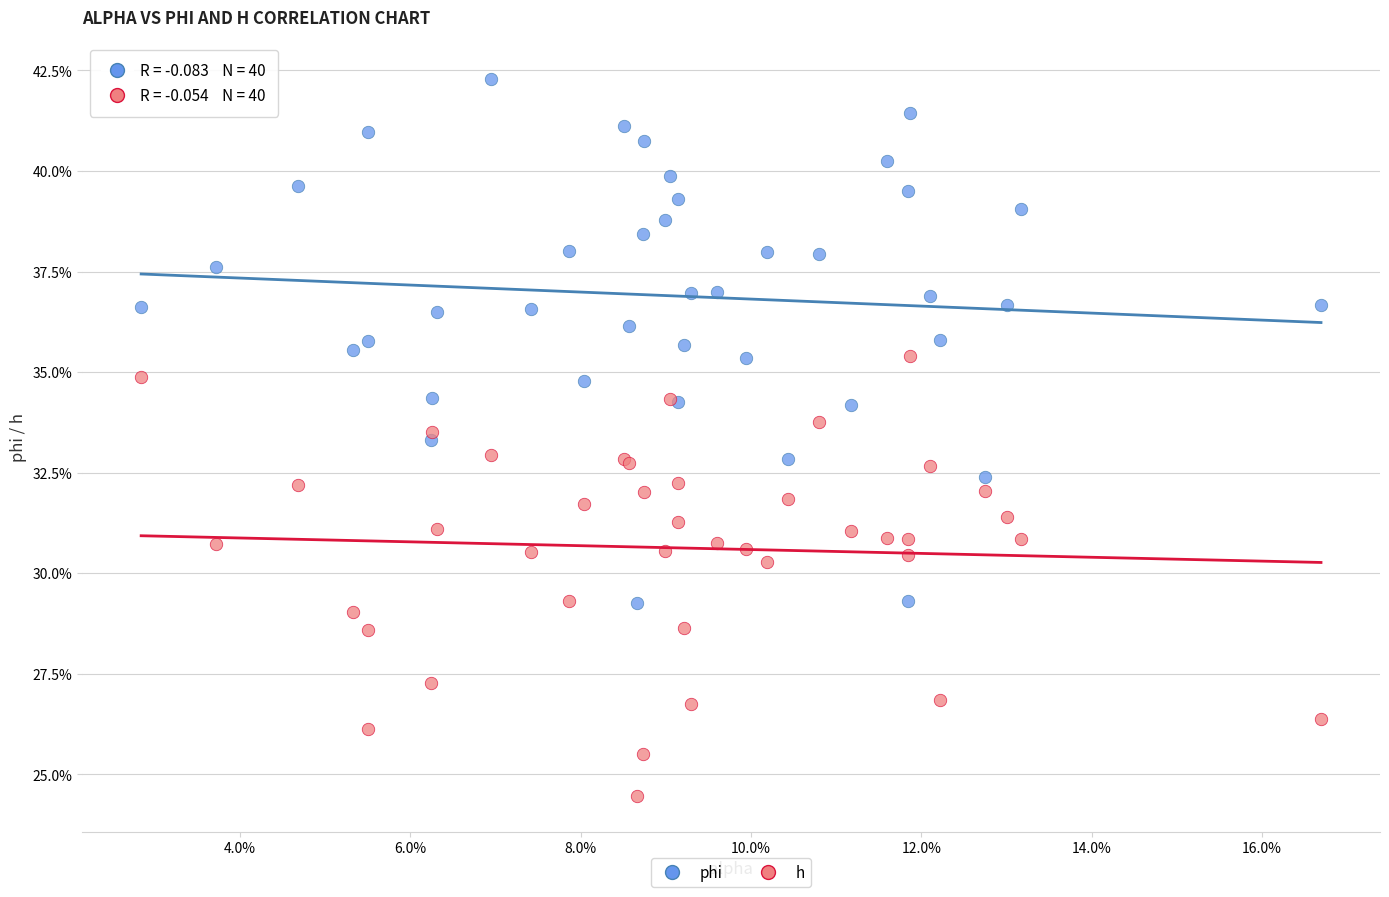

What are all the series names shown in the legend?

phi, h